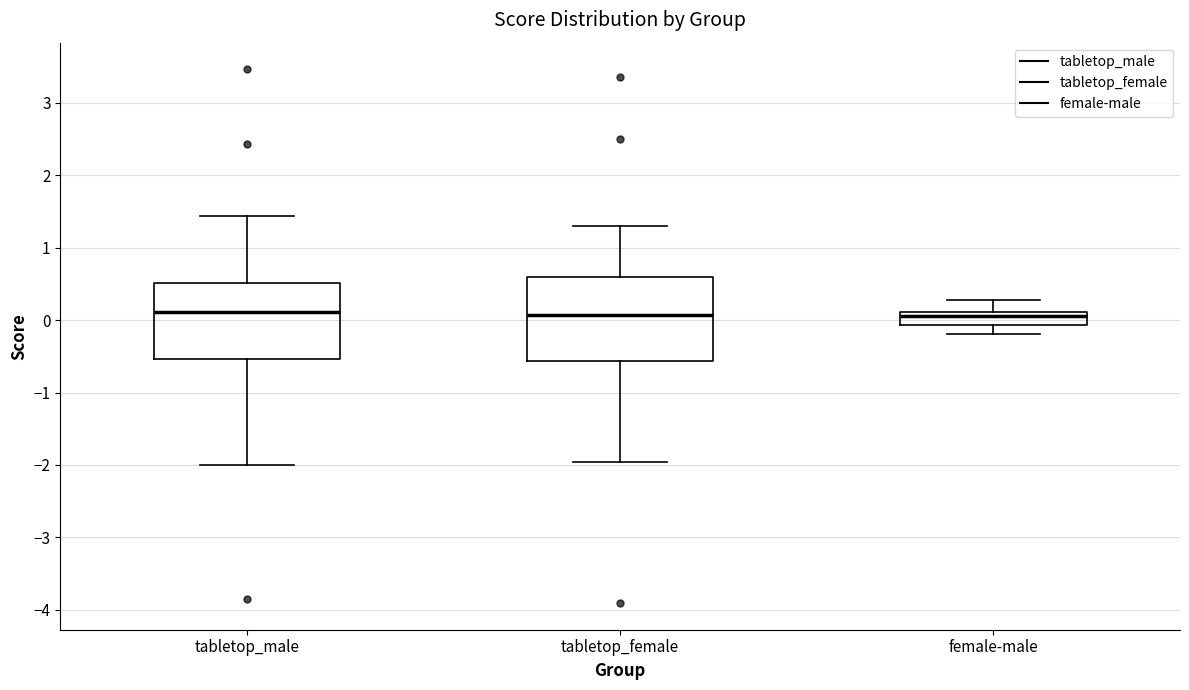

Where does the lower whisker of the box for tabletop_male end on the y-axis? The values are not printed on the chart, so give them approximately, as read against the axis.

-2.0